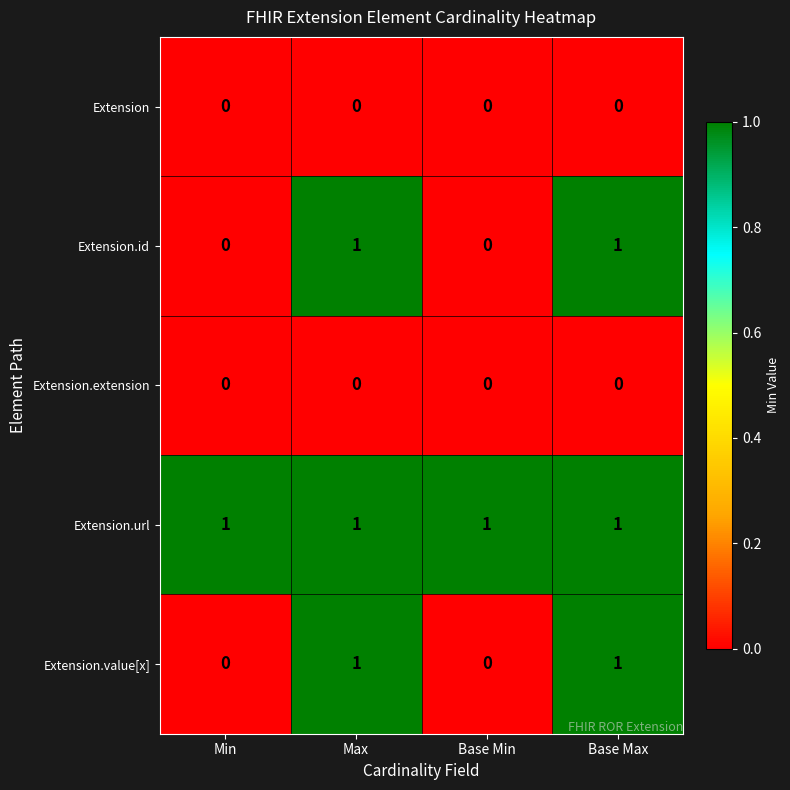

Reading left to right, transcribe all the data shown in this chart.

Extension: 0	0	0	0
Extension.id: 0	1	0	1
Extension.extension: 0	0	0	0
Extension.url: 1	1	1	1
Extension.value[x]: 0	1	0	1